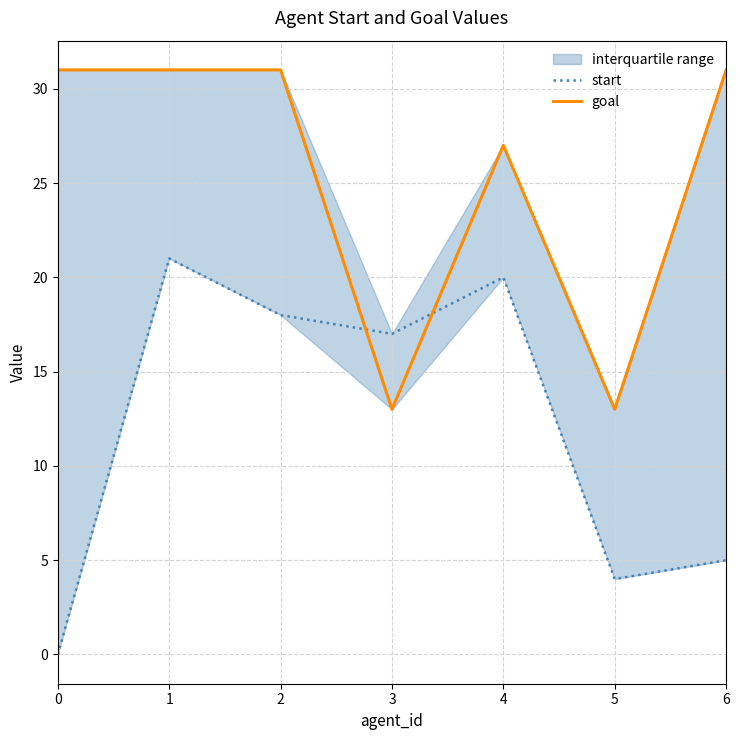

Between 5 and 0, which is larger?

5